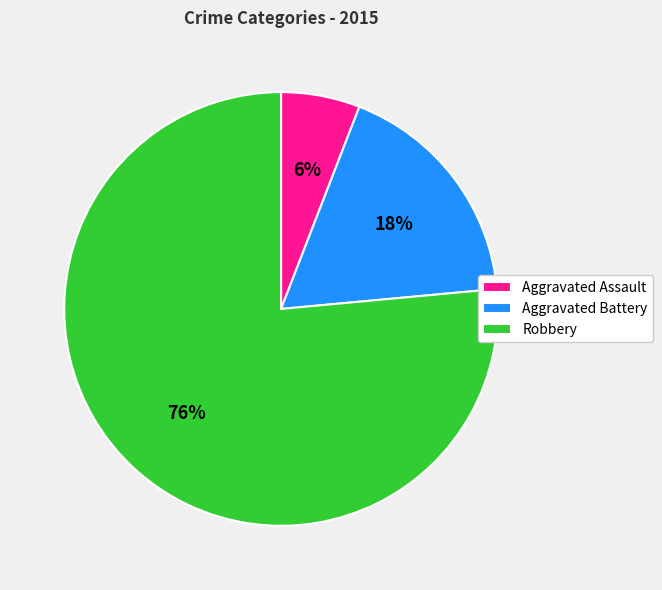

To the nearest percent, what percentage of the pie is Robbery?

76%